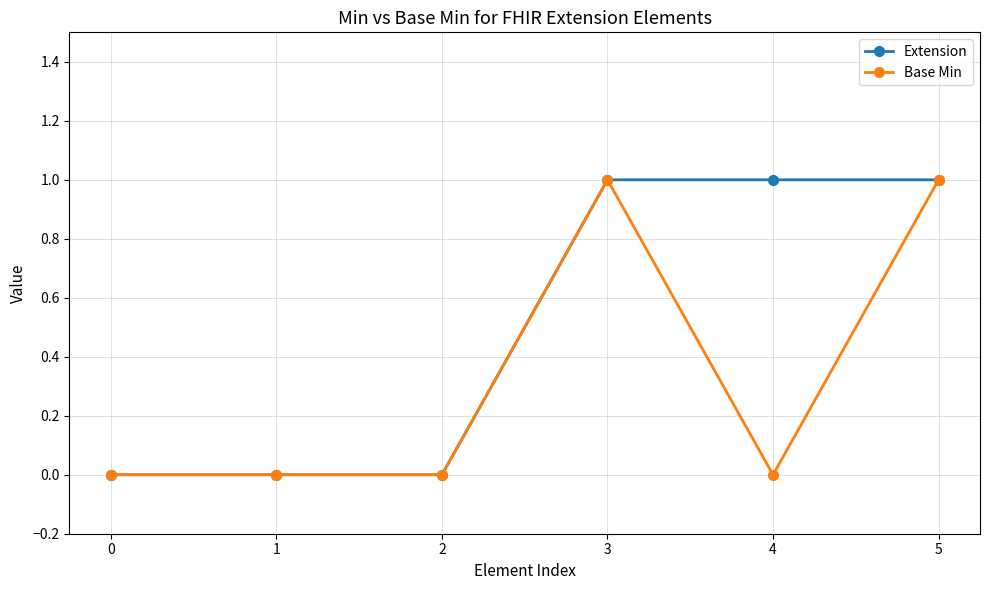

How many values in the Extension series are below 1?

3